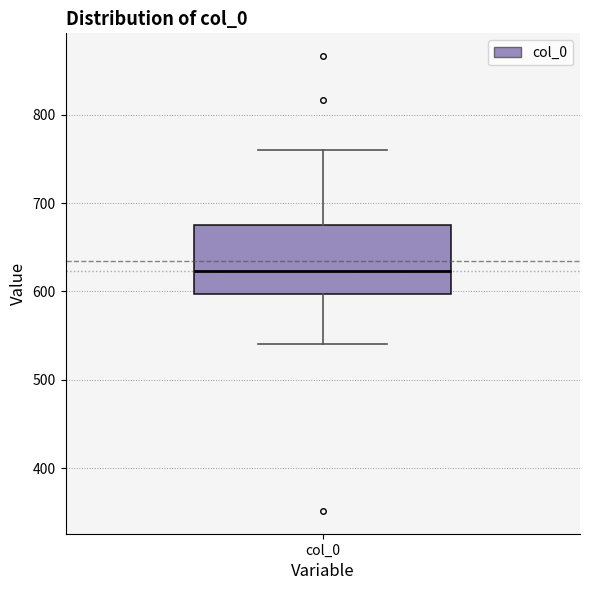

Read this box plot against the y-axis: the position of the median line, the range covered by the box, and the ends of both whiskers. The values are not printed on the chart, so give them approximately, as read against the axis.

median 620, box 600 to 680, whiskers 540 to 760